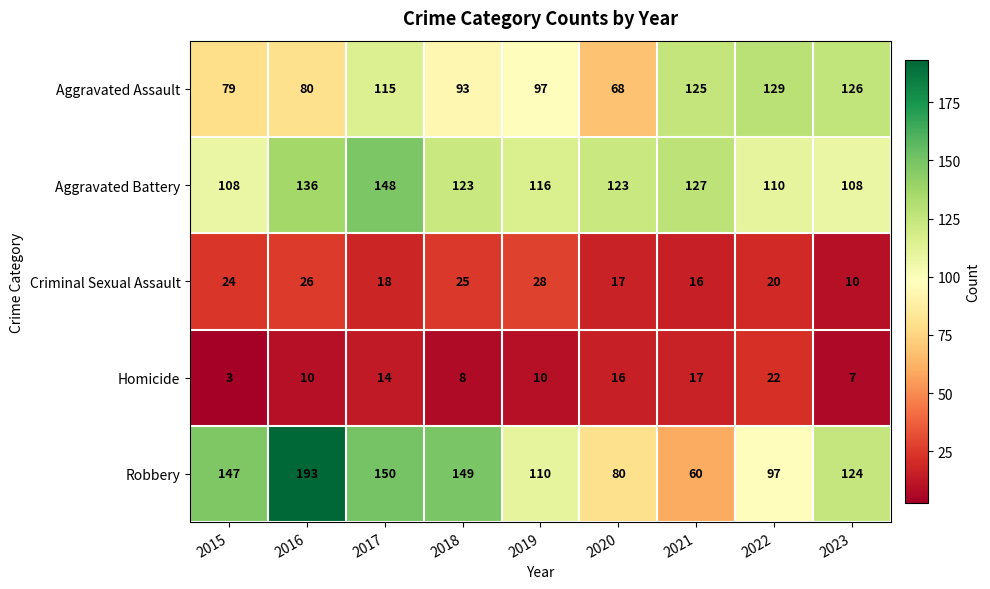

Which series has the widest spread of values?

Robbery